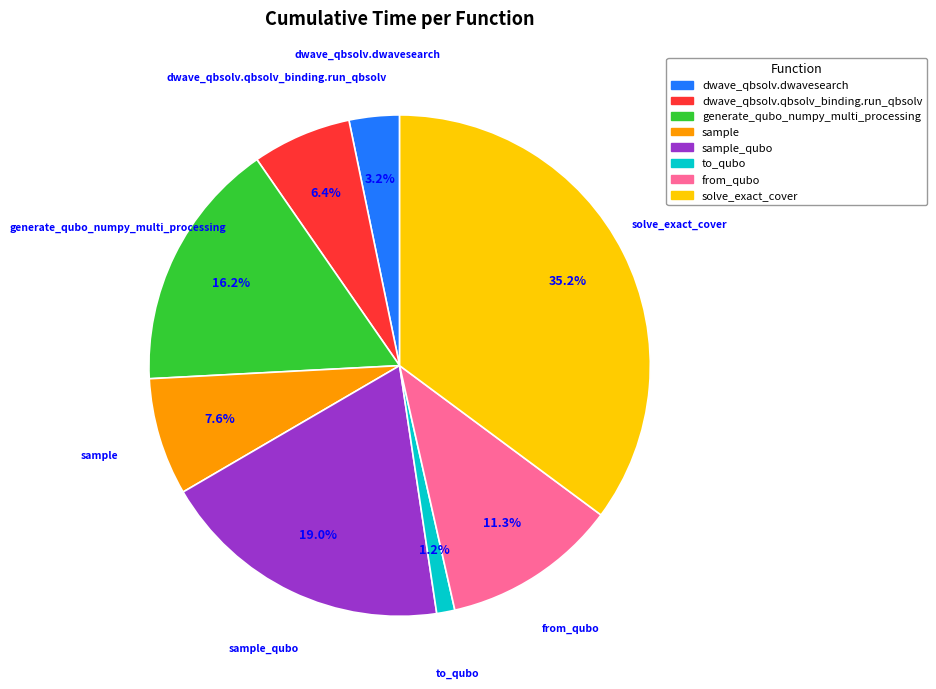

Is it true that to_qubo is 11% of the pie?

False